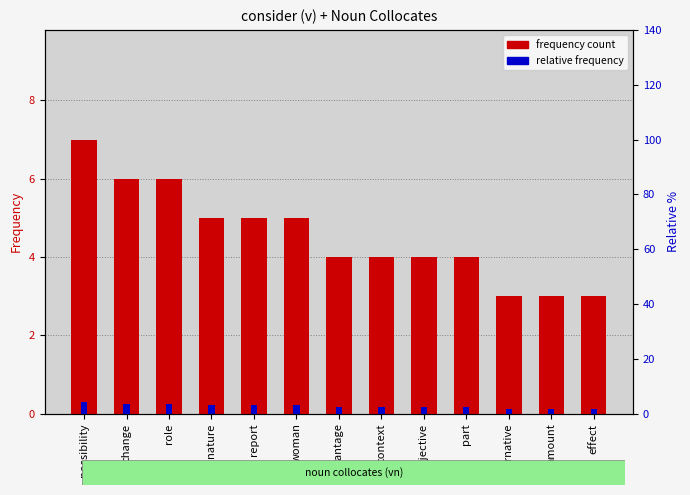

Where does the frequency count series first go above 4?

possibility